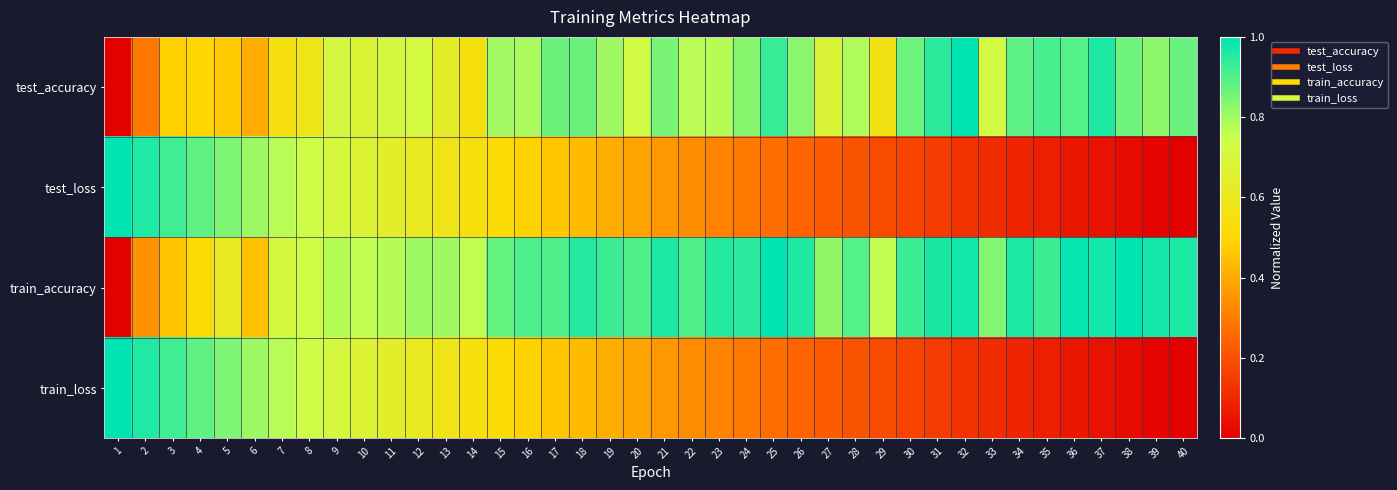

Between 6 and 22, which is larger?

22